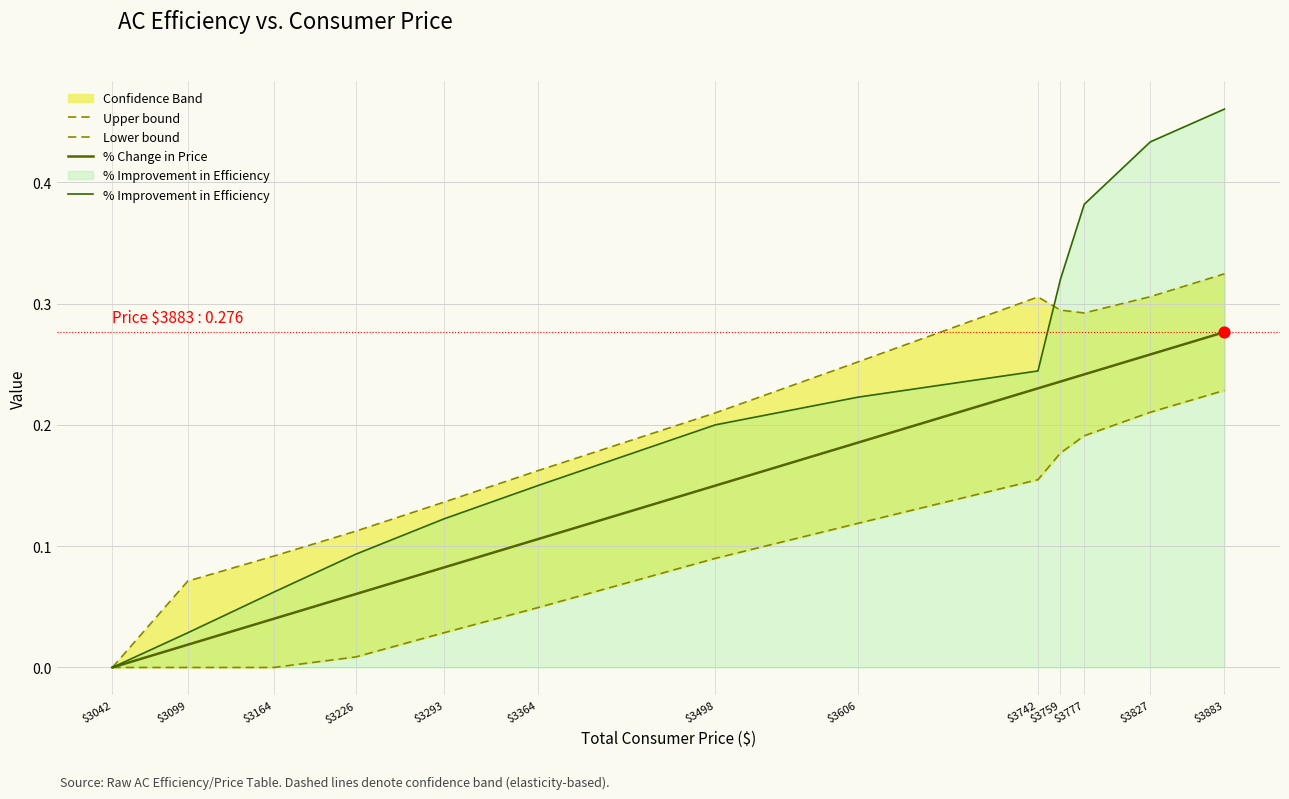

At how many categories does at least one series exceed 0?

12